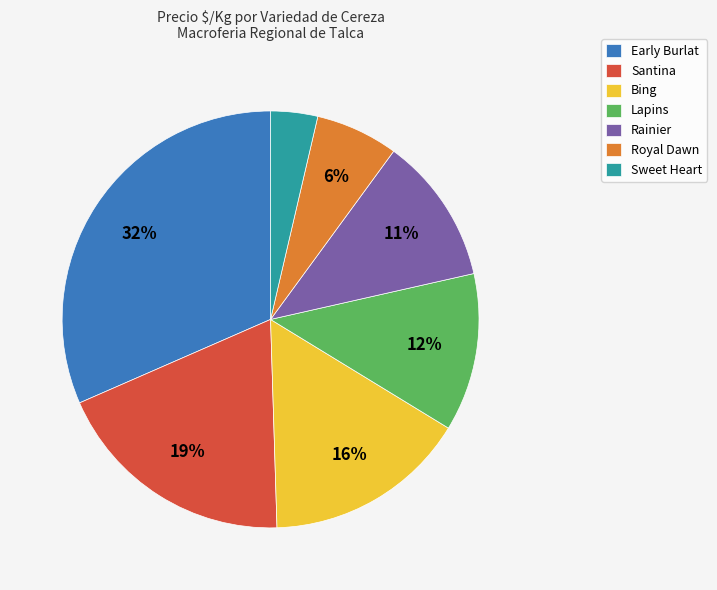

Which category has the biggest portion of the pie?

Early Burlat